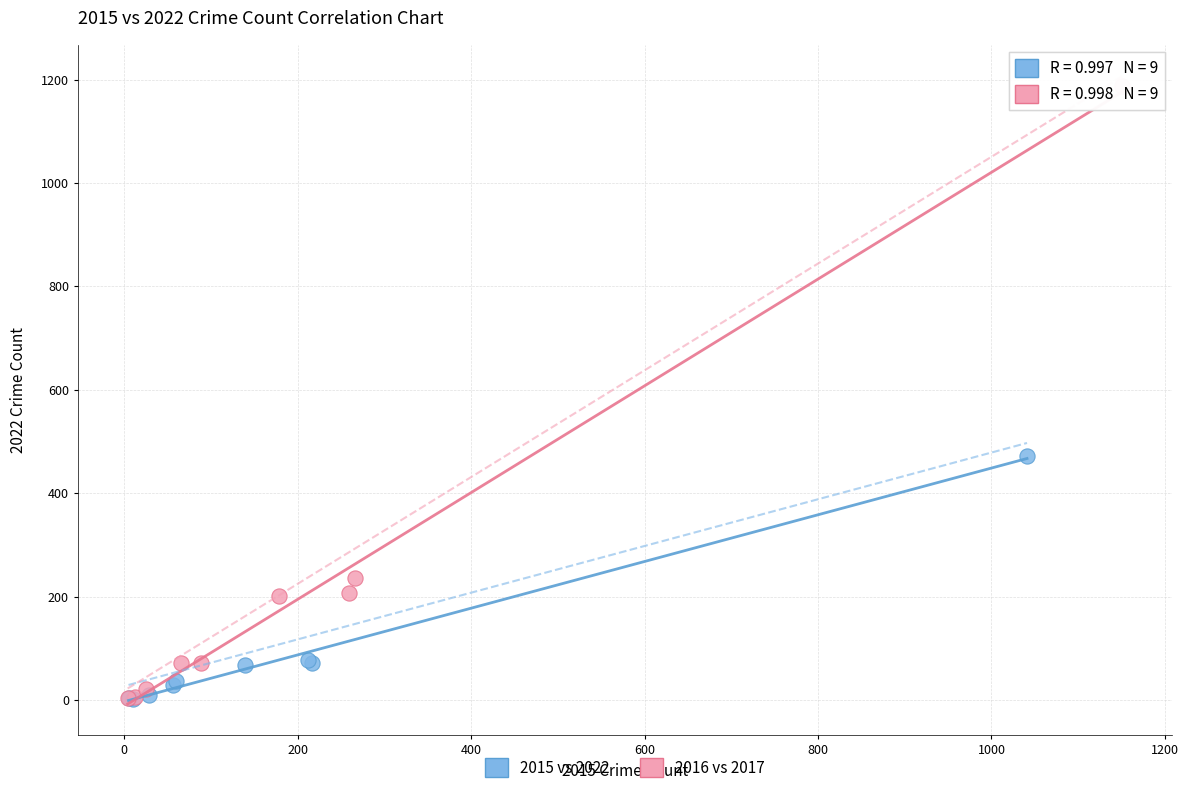

Which series has the largest Y range (max minus min)?

2016 vs 2017